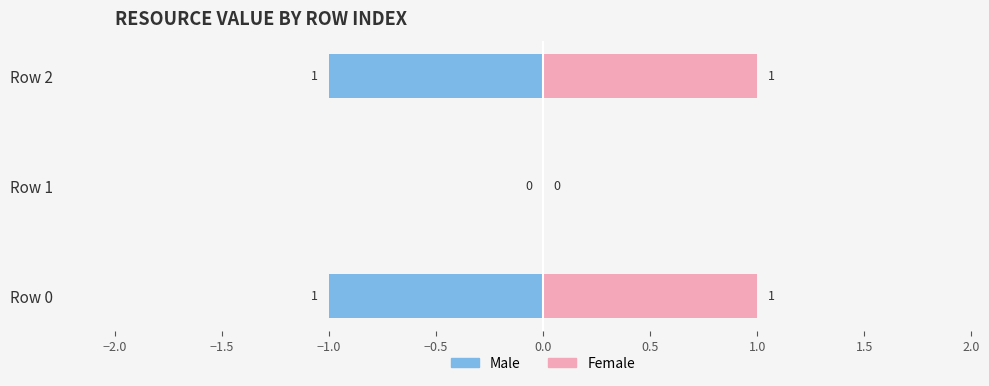

What is the minimum value for Male?

-1